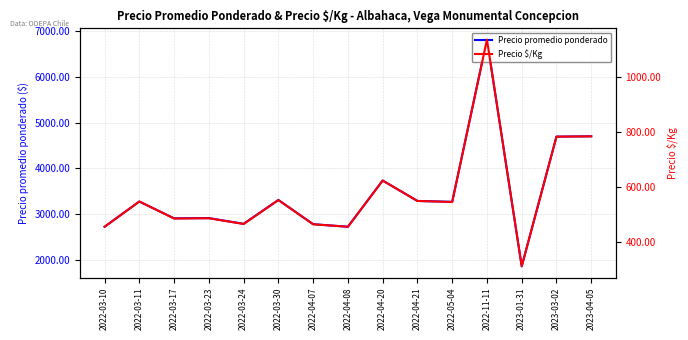

Reading right to left, extract all data points from this chart.

Precio promedio ponderado: 2023-04-05=4700	2023-03-02=4692	2023-01-31=1857	2022-11-11=6812	2022-05-04=3267	2022-04-21=3286	2022-04-20=3733	2022-04-08=2722	2022-04-07=2778	2022-03-30=3308	2022-03-24=2786	2022-03-23=2911	2022-03-17=2906	2022-03-11=3273	2022-03-10=2722
Precio $/Kg: 2023-04-05=783	2023-03-02=782	2023-01-31=310	2022-11-11=1135	2022-05-04=544	2022-04-21=548	2022-04-20=622	2022-04-08=454	2022-04-07=463	2022-03-30=551	2022-03-24=464	2022-03-23=485	2022-03-17=484	2022-03-11=546	2022-03-10=454